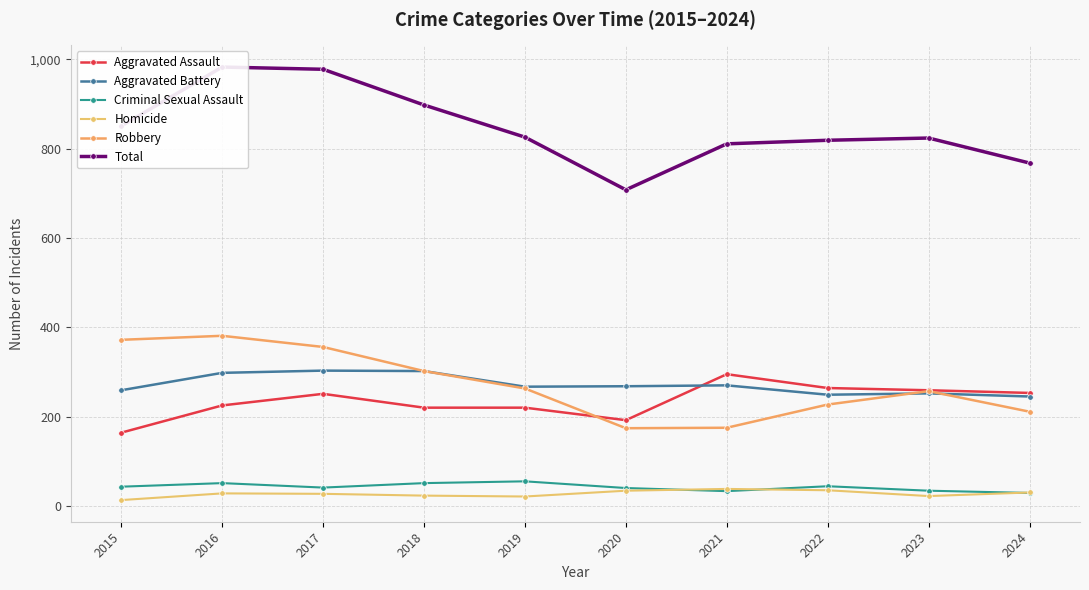

True or false: Total and Aggravated Assault intersect in this chart.

False